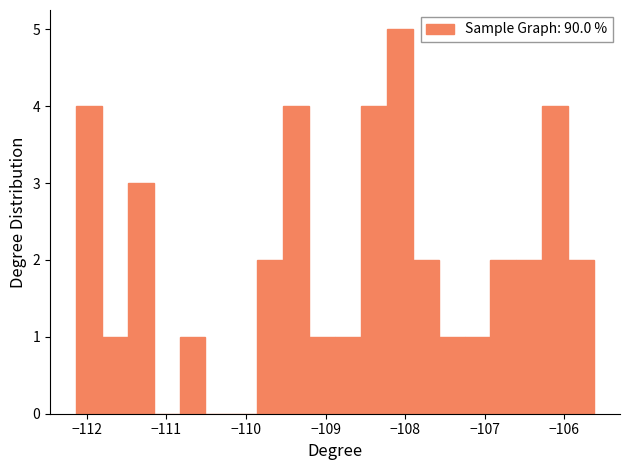

Read against the x-axis, roughly where is the centre of the tallest bar?

-108.1